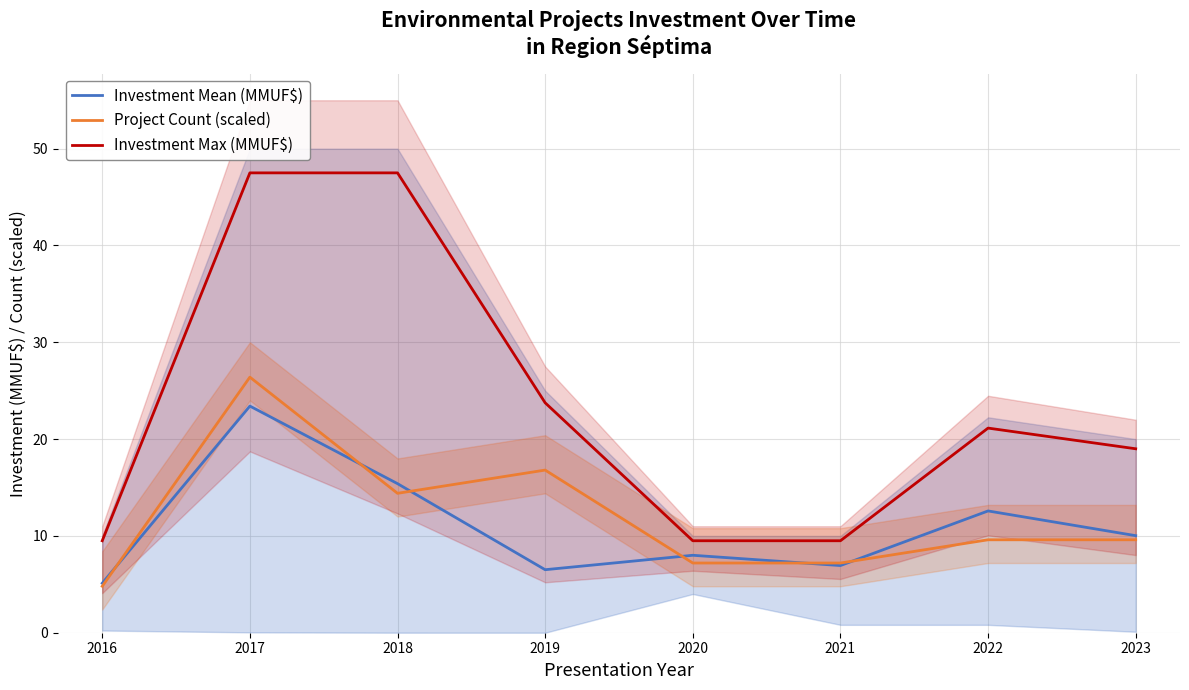

The value of Investment Mean (MMUF$) at 2018 is 20.9. True or false?

False